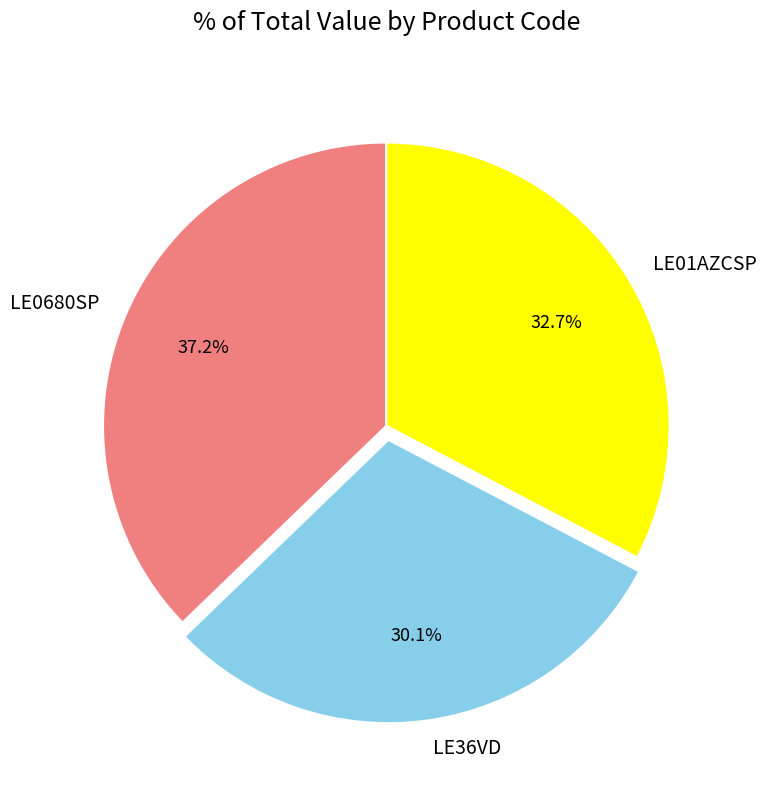

What is the total percentage of LE01AZCSP and LE0680SP?

69.9%